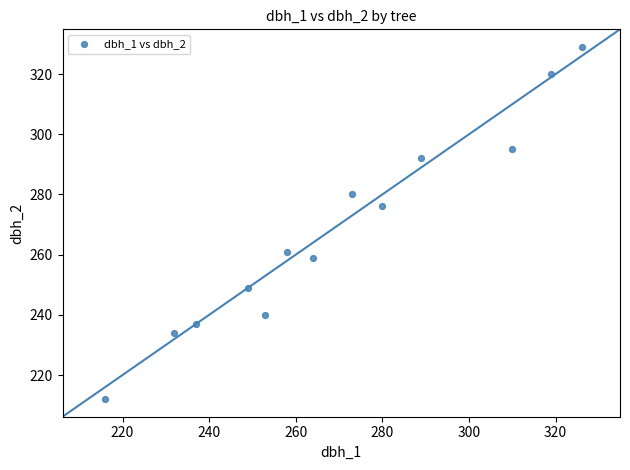

What is the range of Y values (max minus min)?

117